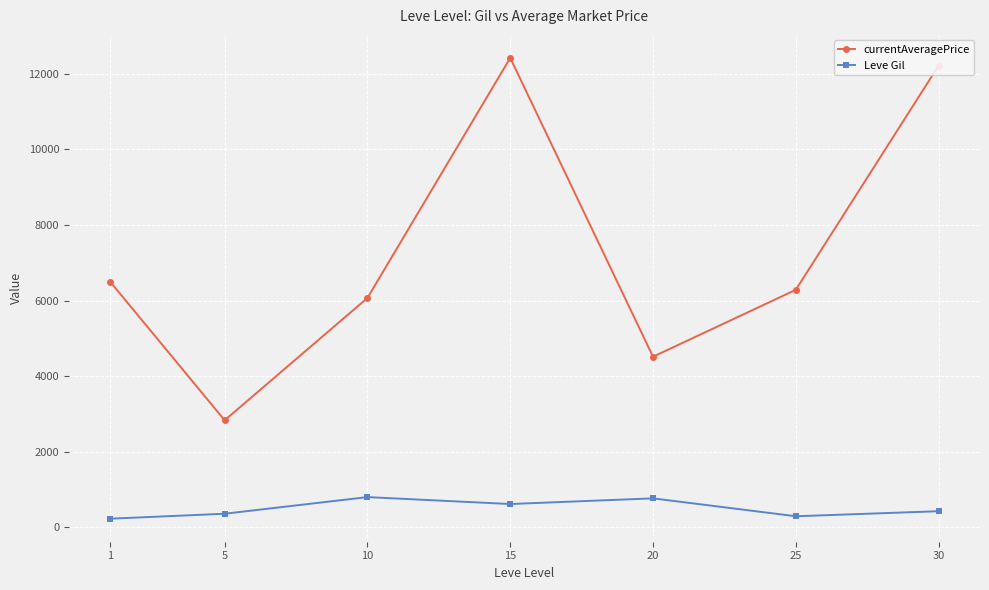

The currentAveragePrice series shows 12212.2 at 30. True or false?

True